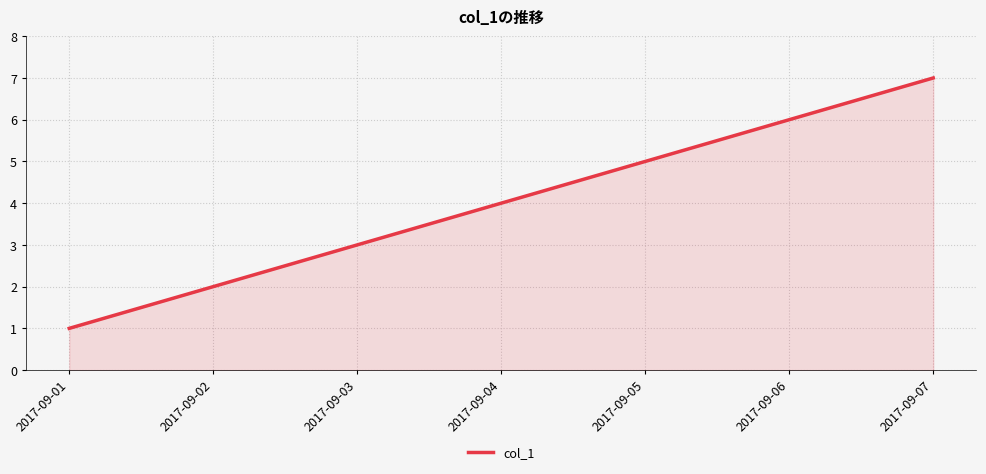

What is the smallest value displayed?

1